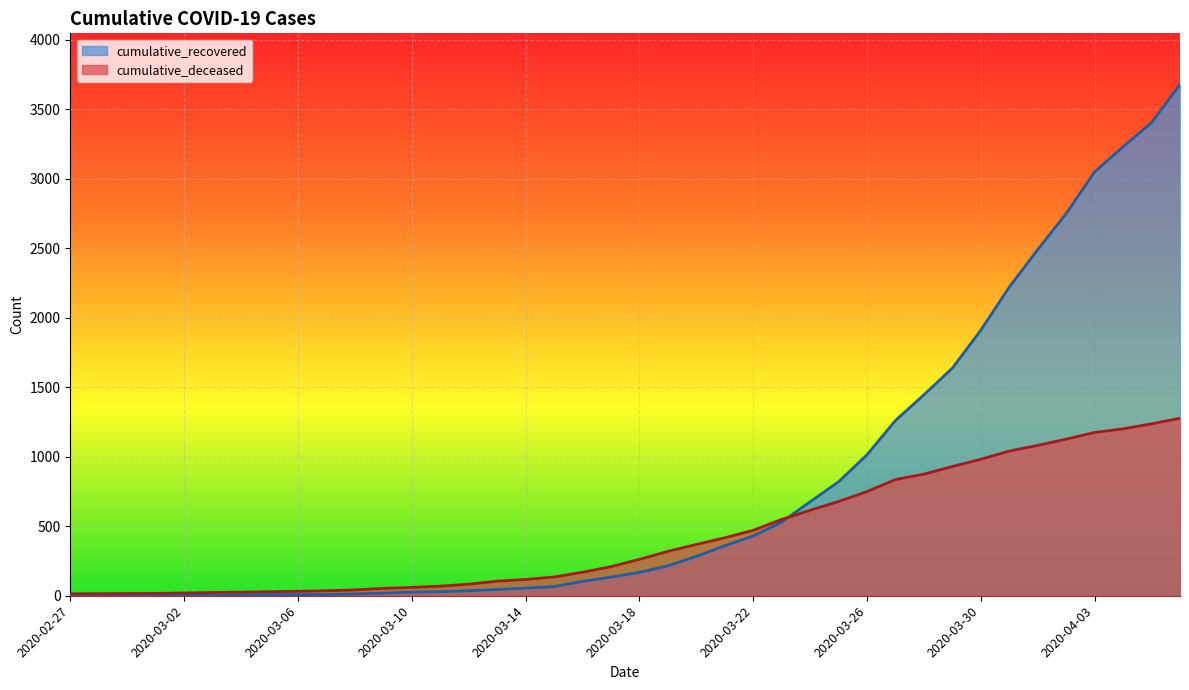

Reading left to right, extract all data points from this chart.

cumulative_recovered: 2020-02-27=2	2020-02-28=3	2020-02-29=3	2020-03-01=3	2020-03-02=4	2020-03-03=5	2020-03-04=7	2020-03-05=8	2020-03-06=8	2020-03-07=9	2020-03-08=13	2020-03-09=19	2020-03-10=26	2020-03-11=29	2020-03-12=36	2020-03-13=45	2020-03-14=55	2020-03-15=66	2020-03-16=103	2020-03-17=134	2020-03-18=168	2020-03-19=215	2020-03-20=283	2020-03-21=360	2020-03-22=430	2020-03-23=530	2020-03-24=676	2020-03-25=820	2020-03-26=1014	2020-03-27=1261	2020-03-28=1446	2020-03-29=1638	2020-03-30=1911	2020-03-31=2221	2020-04-01=2491	2020-04-02=2750	2020-04-03=3050	2020-04-04=3231	2020-04-05=3404	2020-04-06=3679
cumulative_deceased: 2020-02-27=14	2020-02-28=15	2020-02-29=16	2020-03-01=17	2020-03-02=20	2020-03-03=23	2020-03-04=26	2020-03-05=29	2020-03-06=32	2020-03-07=36	2020-03-08=42	2020-03-09=53	2020-03-10=60	2020-03-11=69	2020-03-12=83	2020-03-13=105	2020-03-14=117	2020-03-15=135	2020-03-16=169	2020-03-17=209	2020-03-18=262	2020-03-19=319	2020-03-20=369	2020-03-21=417	2020-03-22=471	2020-03-23=549	2020-03-24=615	2020-03-25=678	2020-03-26=750	2020-03-27=836	2020-03-28=875	2020-03-29=930	2020-03-30=982	2020-03-31=1041	2020-04-01=1082	2020-04-02=1127	2020-04-03=1175	2020-04-04=1201	2020-04-05=1237	2020-04-06=1277